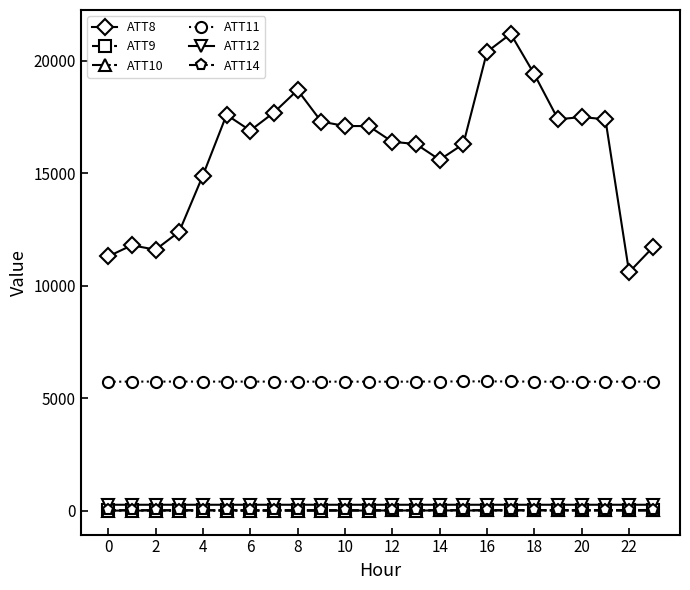

What is the value of the ATT11 point at the 14th from the left?

5735.4